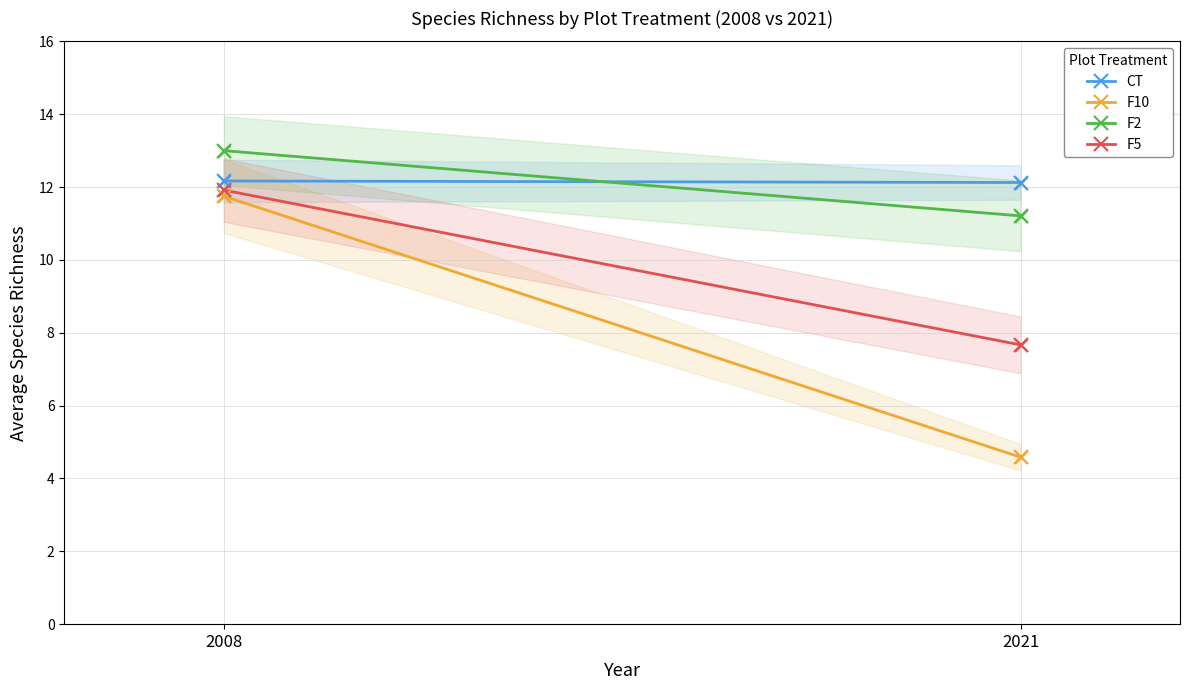

At which category is the sum across all series the highest?

2008